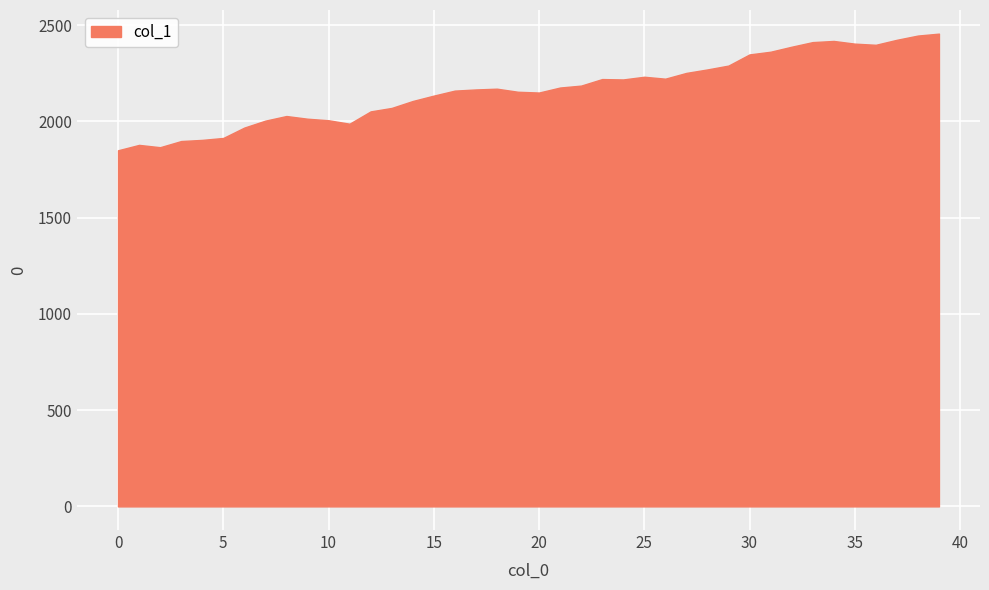

What is the minimum value shown in the chart?

1850